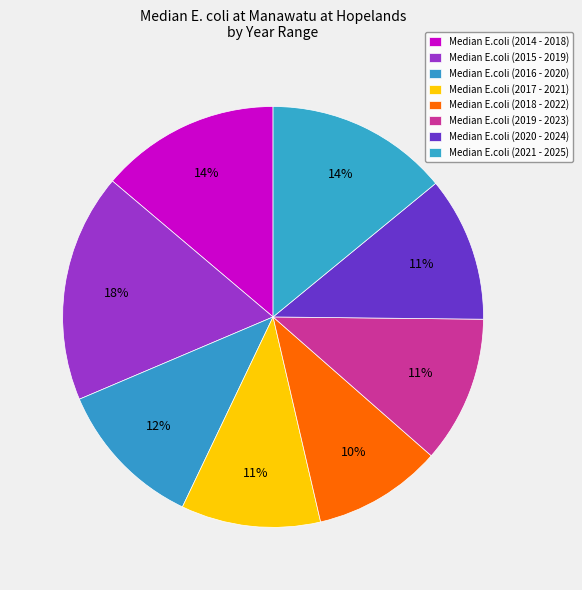

Count the number of slices in the pie.

8